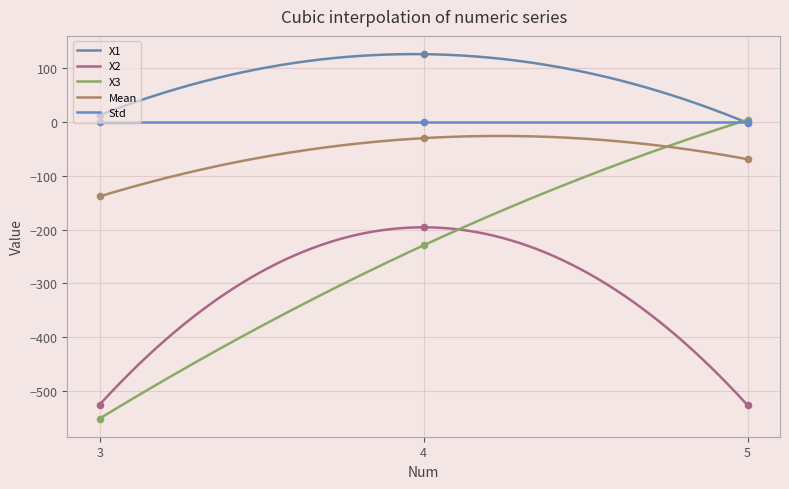

What are all the series names shown in the legend?

X1, X2, X3, Mean, Std